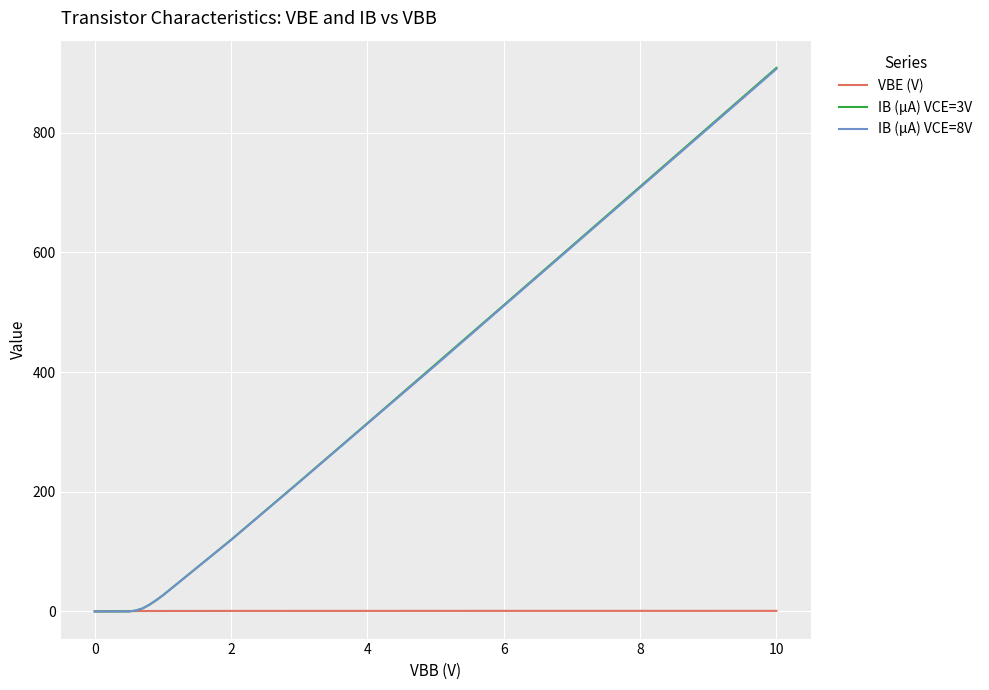

Which series has the largest range (max minus min)?

IB (µA) VCE=3V